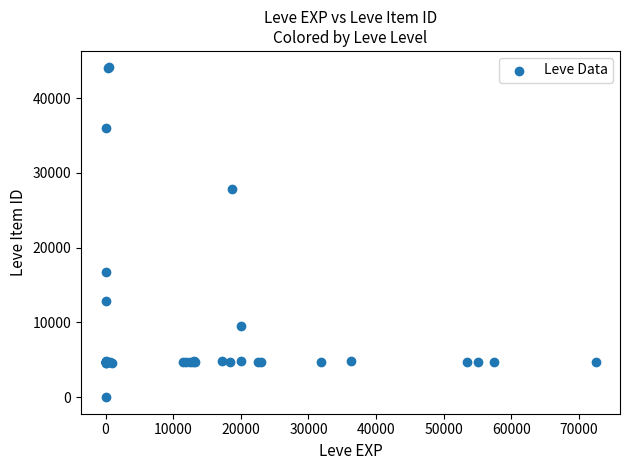

What Y value in the scatter plot is closest to 22050?

16734